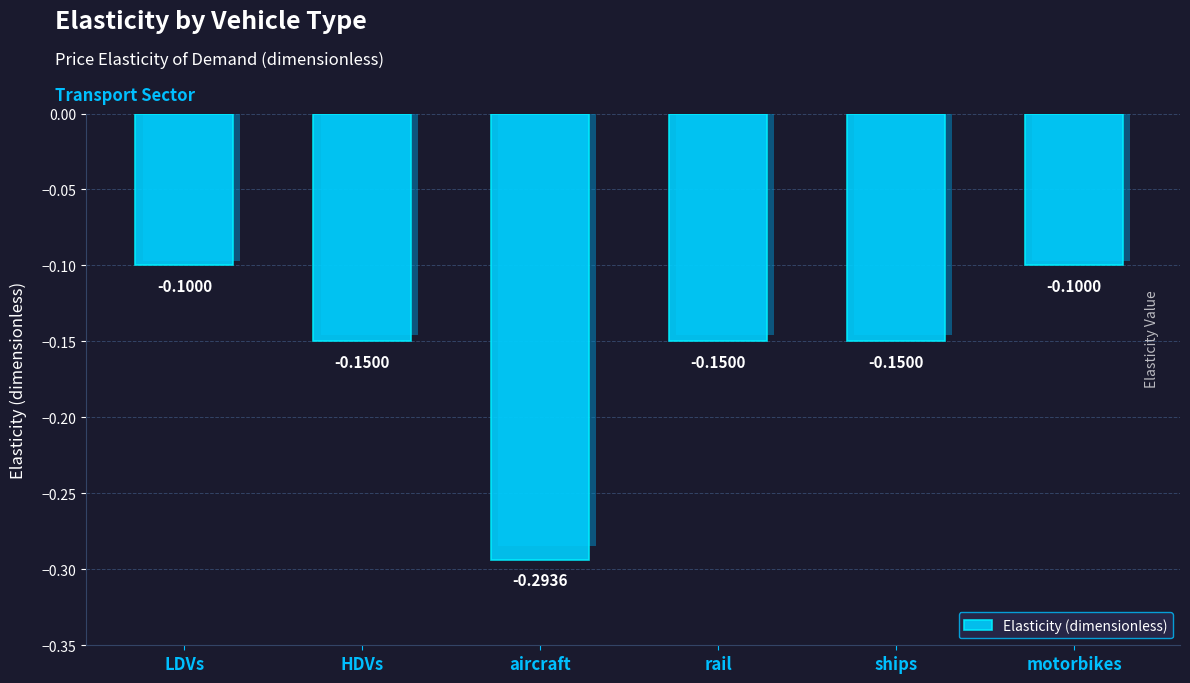

Reading right to left, extract all data points from this chart.

motorbikes=-0.1	ships=-0.1	rail=-0.1	aircraft=-0.3	HDVs=-0.1	LDVs=-0.1